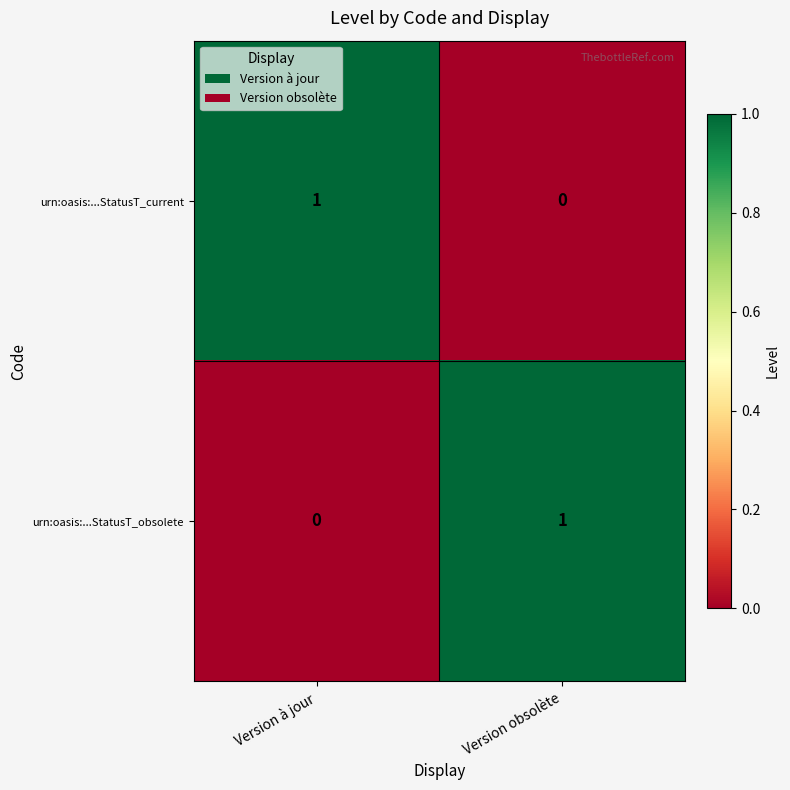

Is the value of urn:oasis:...StatusT_current at Version à jour greater than the value of urn:oasis:...StatusT_obsolete at Version à jour?

Yes